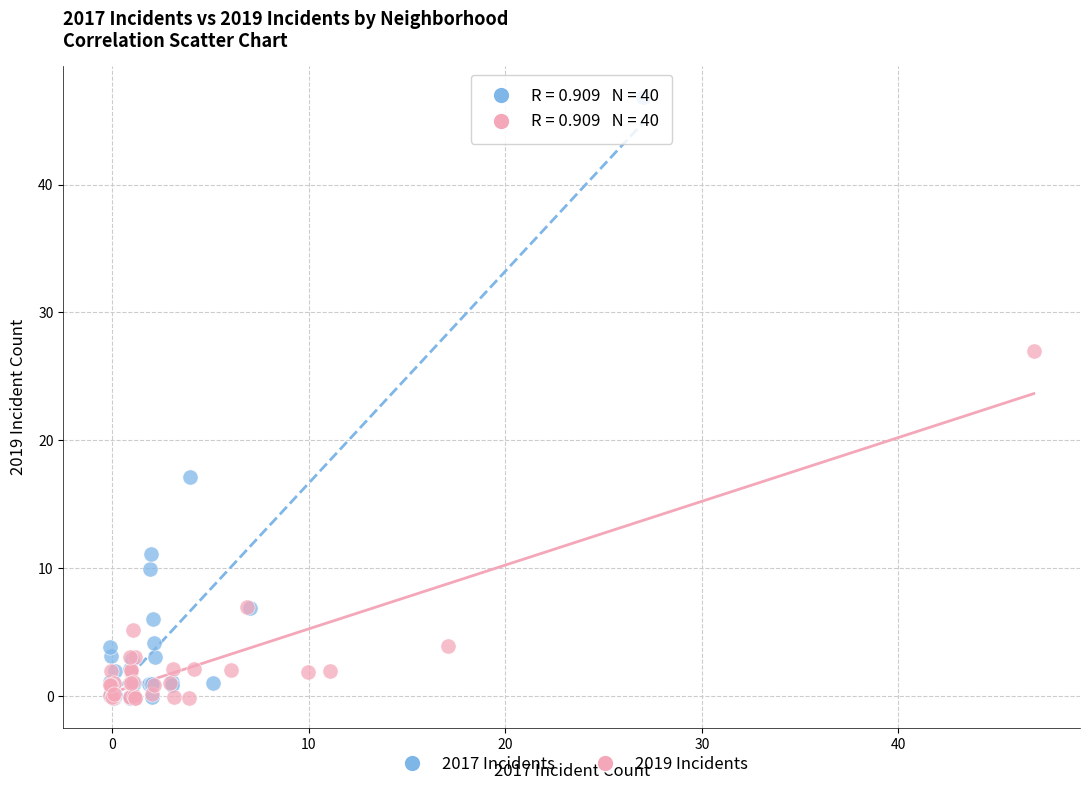

What are all the series names shown in the legend?

2017 Incidents, 2019 Incidents